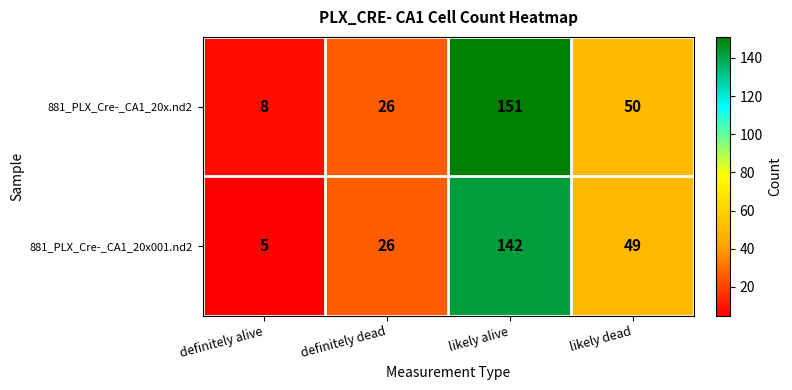

What is the sum of the 881_PLX_Cre-_CA1_20x.nd2 values at likely alive and definitely dead?

177